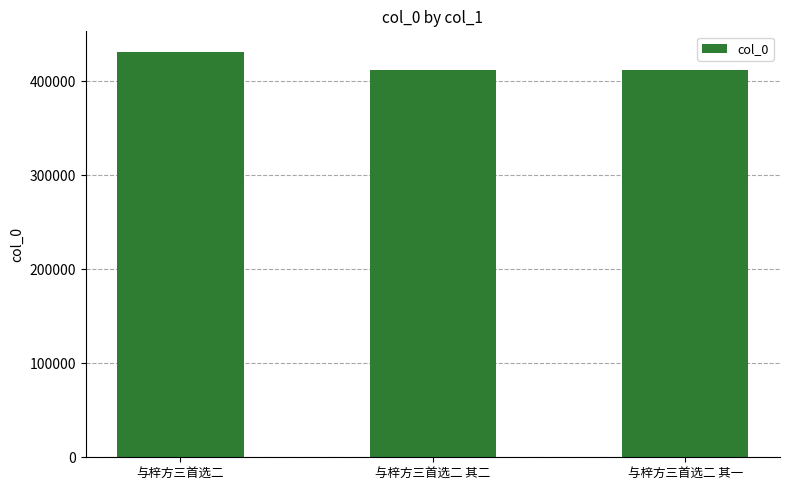

Which category has the highest value across all series?

与梓方三首选二